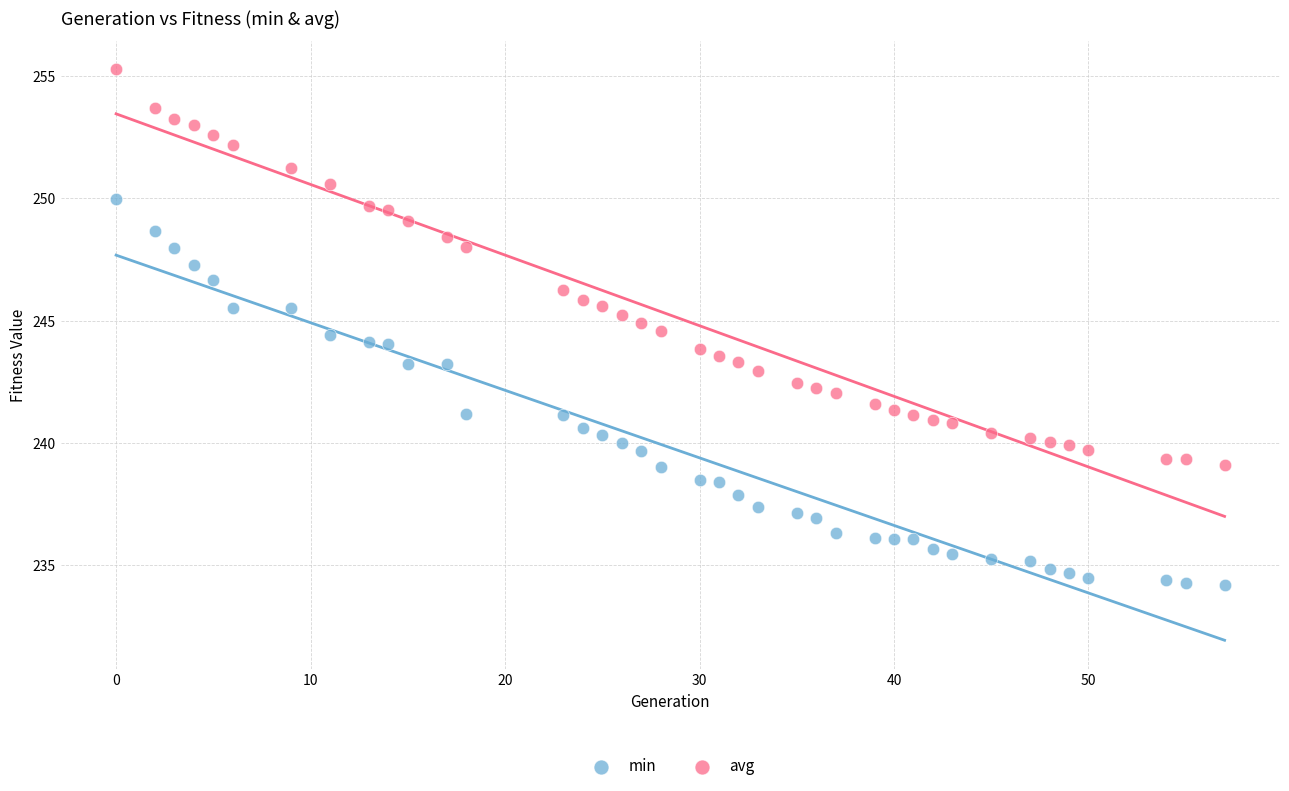

Which series contains the lowest Y value?

min